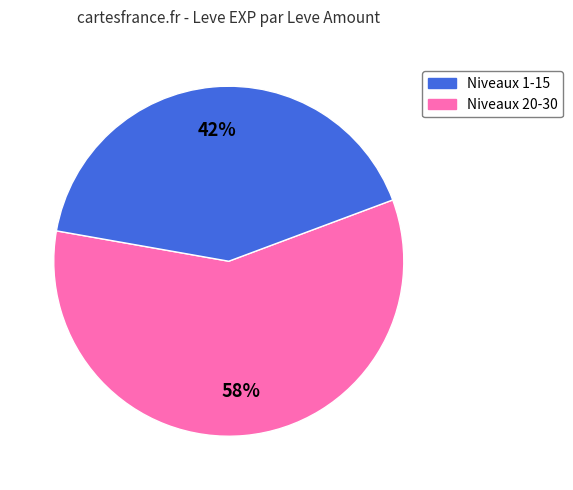

To the nearest percent, what is the average slice percentage?

50%